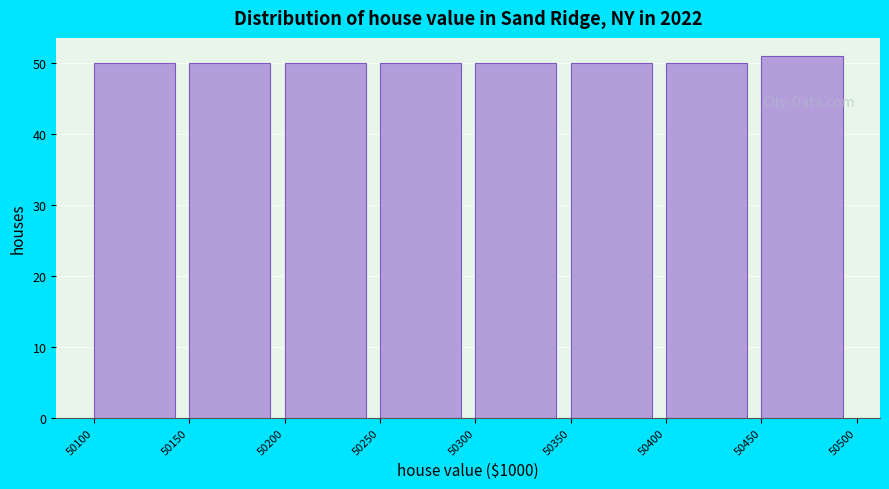

Reading left to right, transcribe this chart: for each bar, give the range it covers on the x-axis and its height. The values are not printed on the chart, so give them approximately, as read against the axis.

50100 to 50150: 50
50150 to 50200: 50
50200 to 50250: 50
50250 to 50300: 50
50300 to 50350: 50
50350 to 50400: 50
50400 to 50450: 50
50450 to 50500: 51